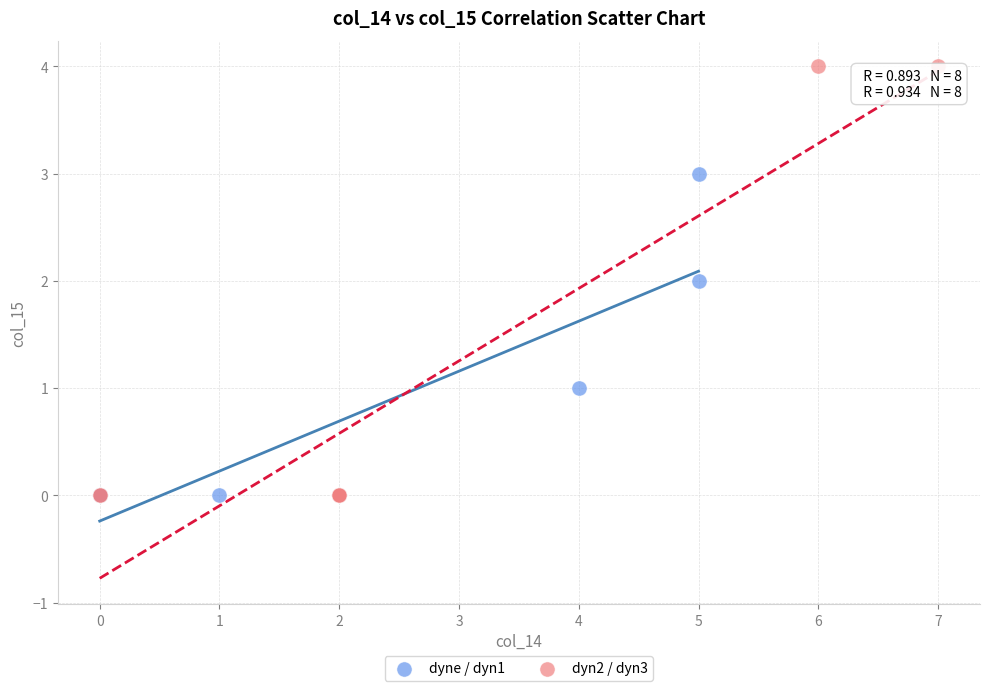

Which series contains the highest Y value?

dyn2 / dyn3